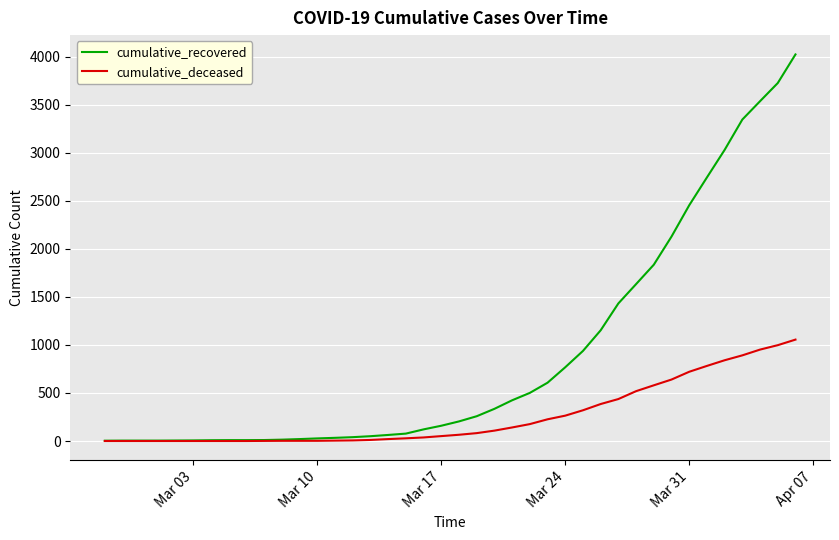

Which series has the largest range (max minus min)?

cumulative_recovered